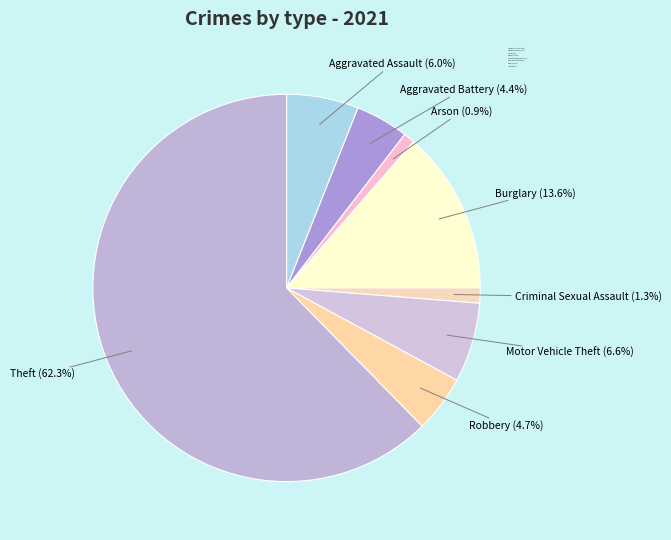

Which has a higher value, Aggravated Assault (6.0%) or Arson (0.9%)?

Aggravated Assault (6.0%)